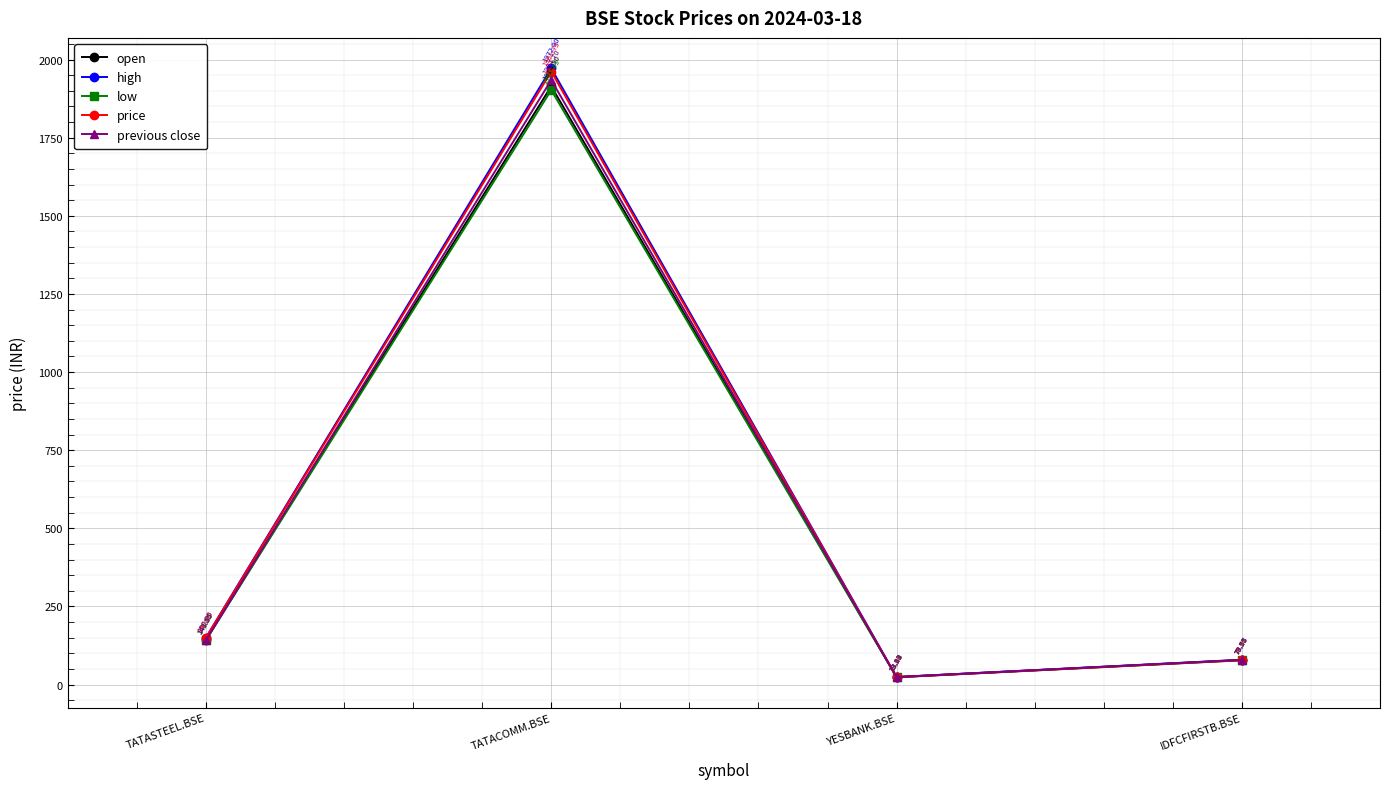

Which series changed the most between TATASTEEL.BSE and IDFCFIRSTB.BSE?

price